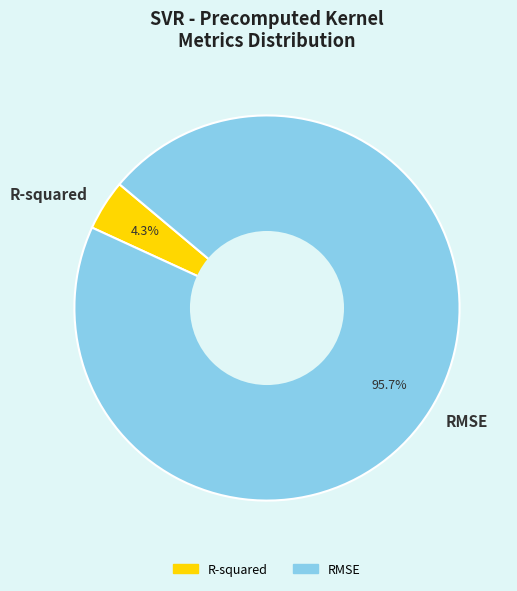

To the nearest percent, what portion does R-squared represent?

4%